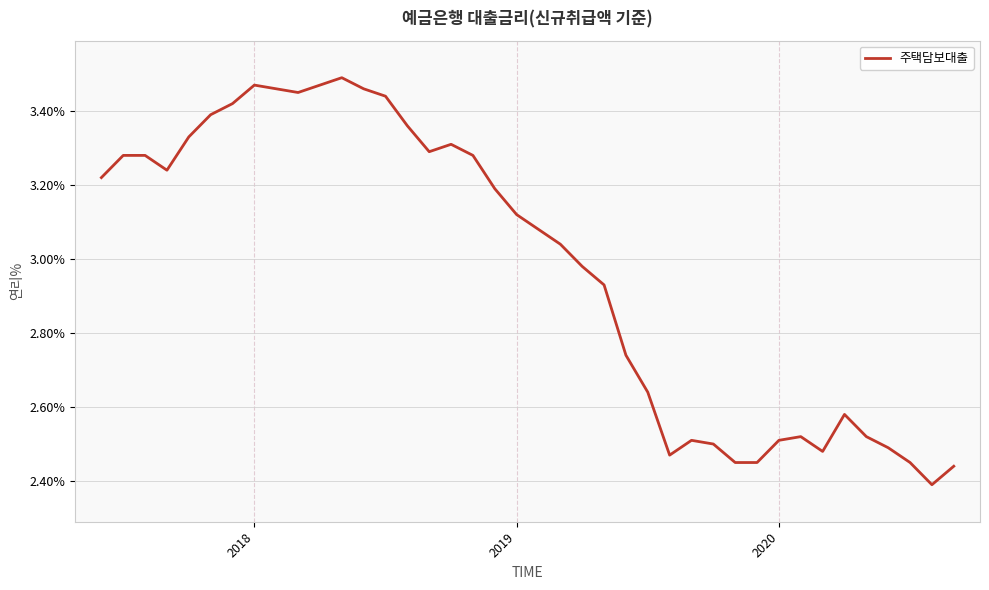

What is the difference between the maximum and minimum values?

1.1